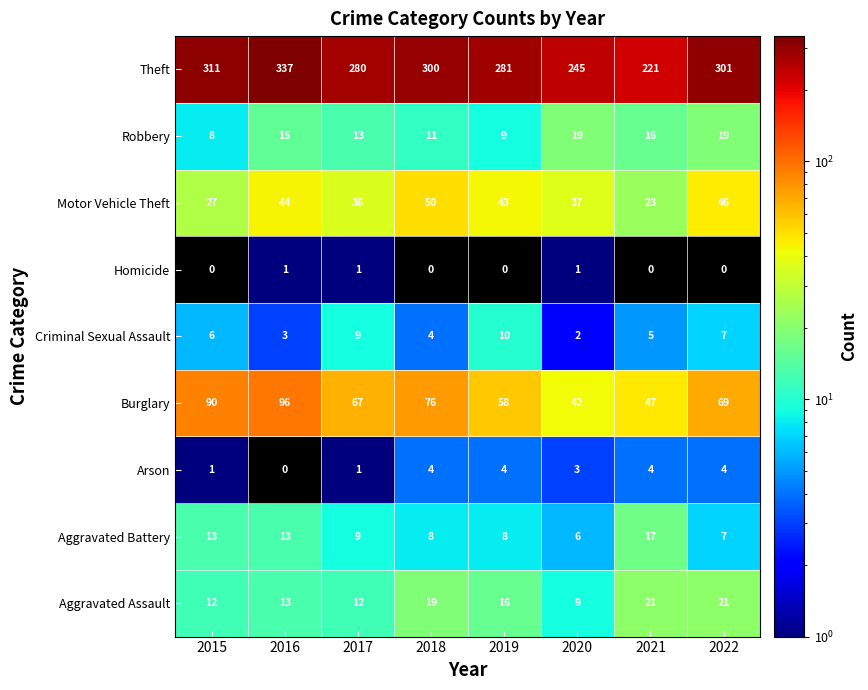

The Aggravated Assault series shows 16 at 2019. True or false?

True